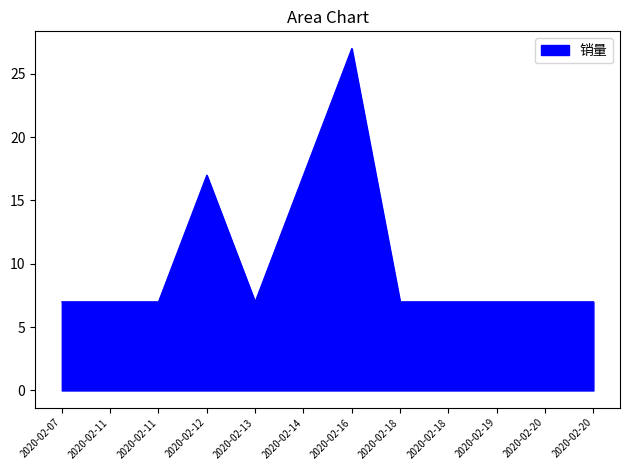

Does the chart have visible grid lines?

No